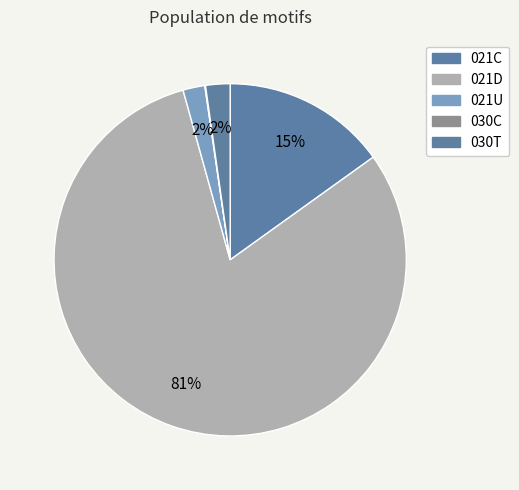

What is the smallest slice in the pie chart?

030C